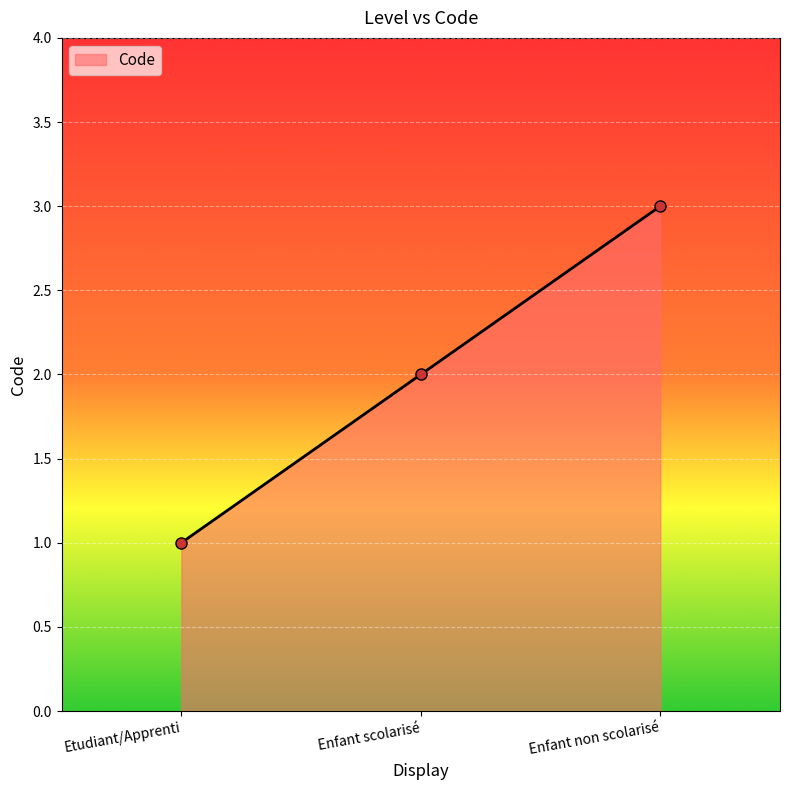

Which category has the lowest value across all series?

Etudiant/Apprenti